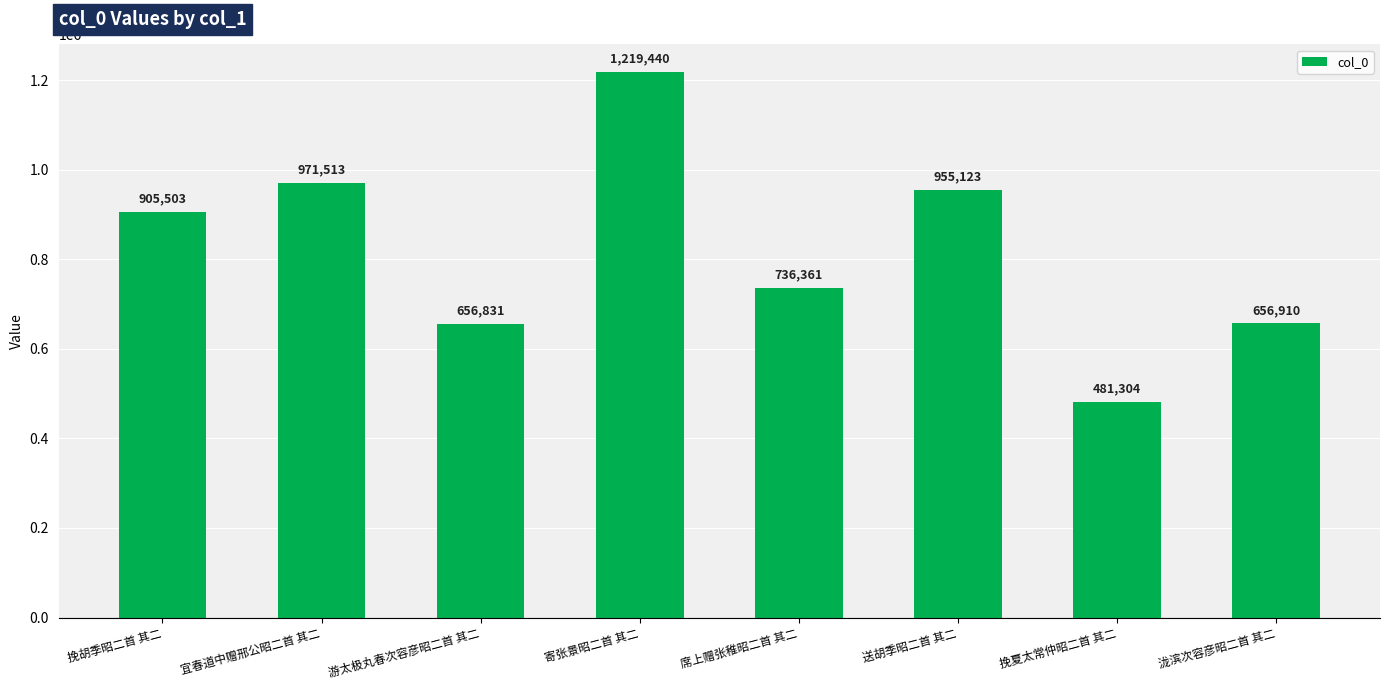

Rank the categories by value from highest to lowest.

寄张景昭二首 其二, 宜春道中赠邢公昭二首 其二, 送胡季昭二首 其二, 挽胡季昭二首 其二, 席上赠张稚昭二首 其二, 泷滨次容彦昭二首 其二, 游太极丸春次容彦昭二首 其二, 挽夏太常仲昭二首 其二